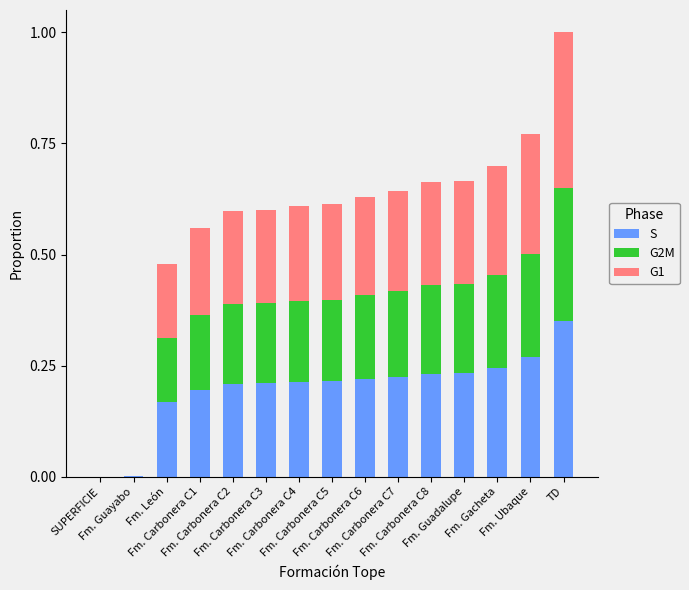

What is the sum of all S values?

3.0